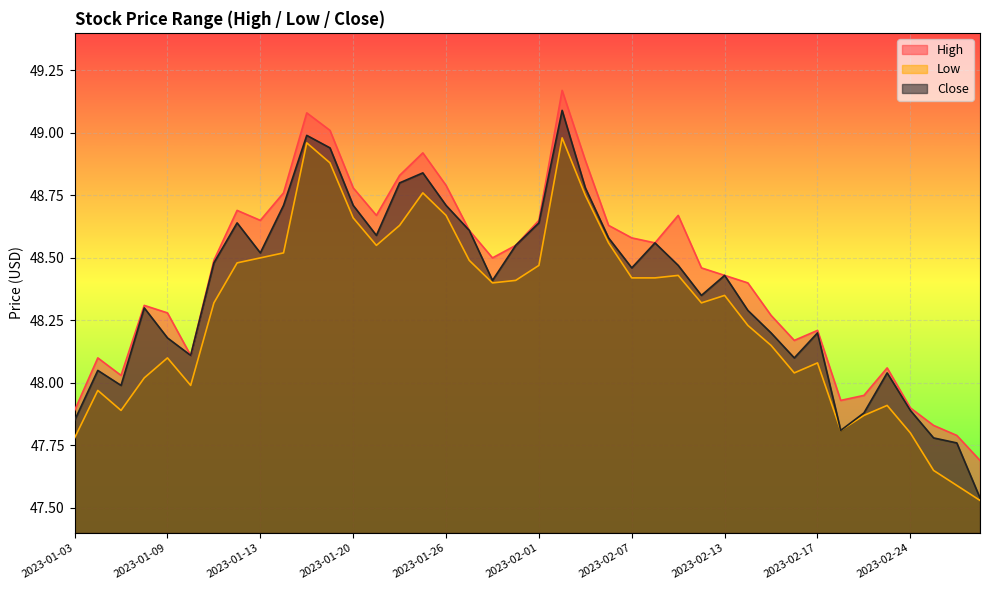

How many lines are shown in the chart?

3